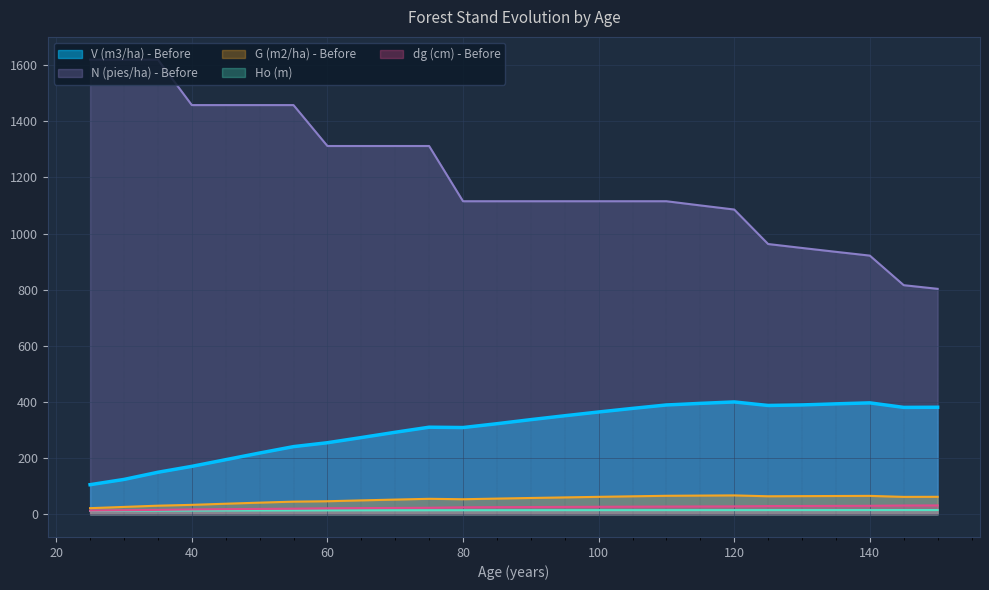

How many series are shown in this chart?

5